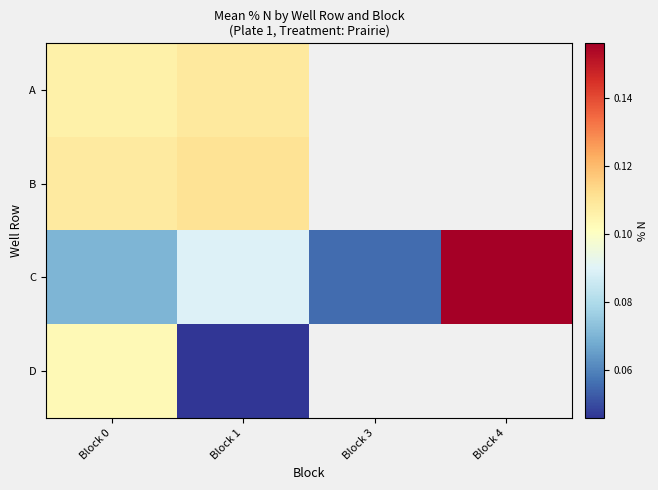

Where is C nearest to the value 0?

Block 3